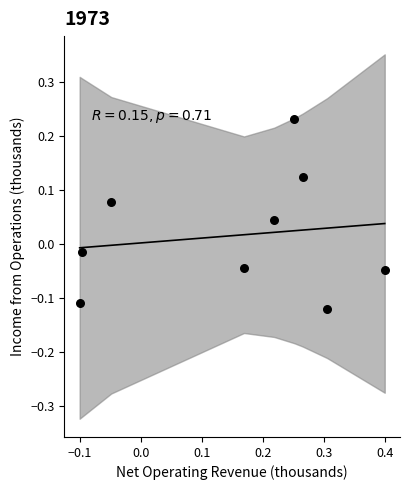

What is the range of X values (max minus min)?

0.5